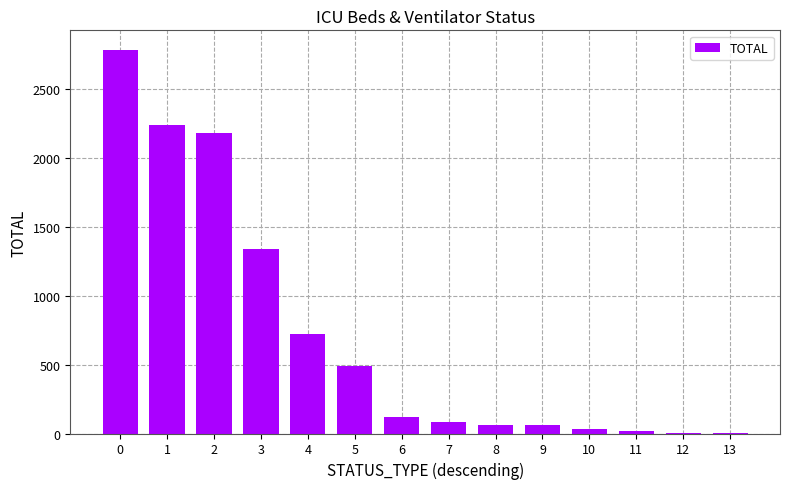

How many categories are shown in the chart?

14